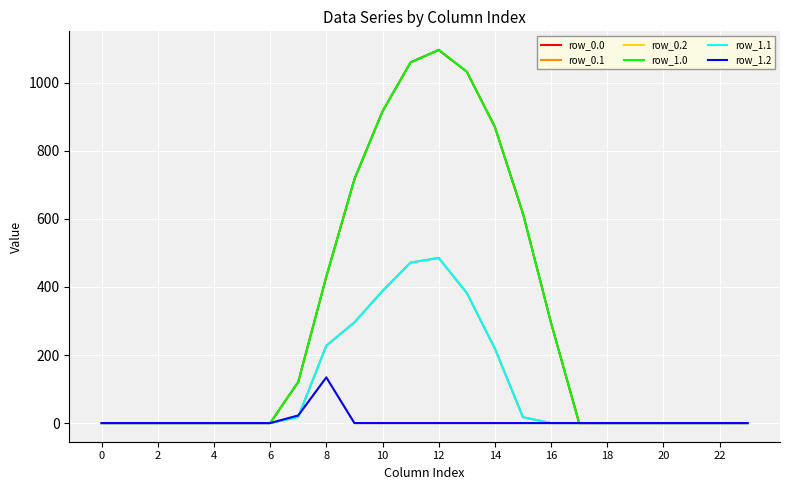

True or false: row_0.0 and row_1.1 intersect in this chart.

False